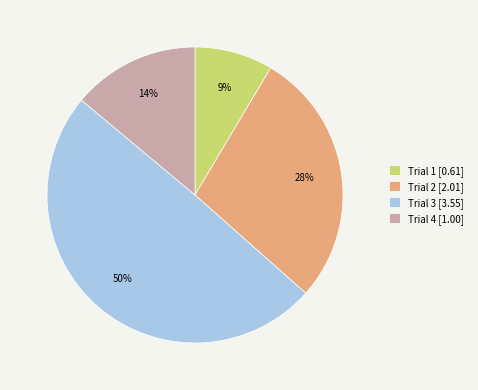

Between Trial 4 [1.00] and Trial 3 [3.55], which is larger?

Trial 3 [3.55]